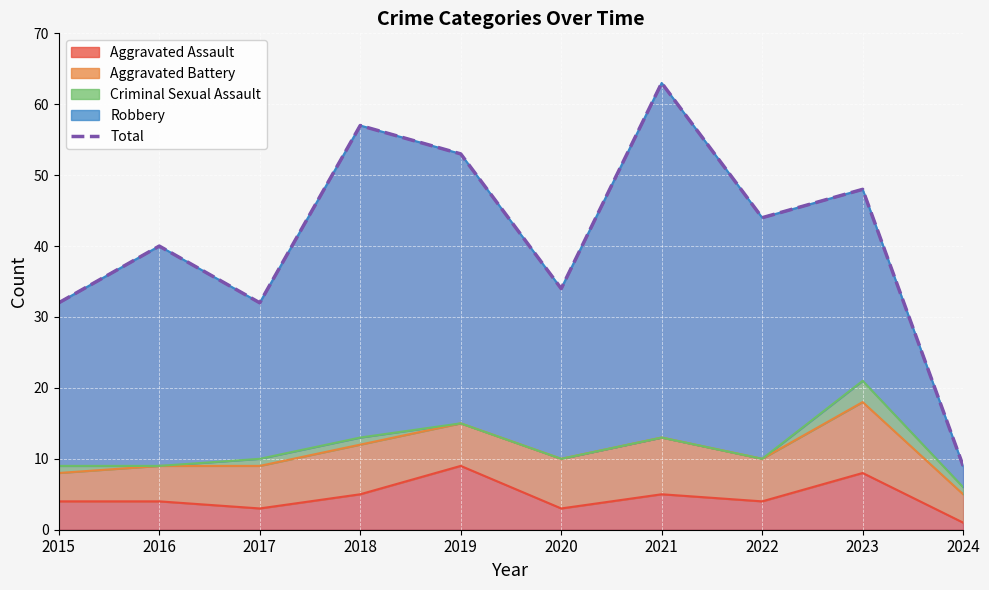

True or false: the data shows 53 at 2019.

True